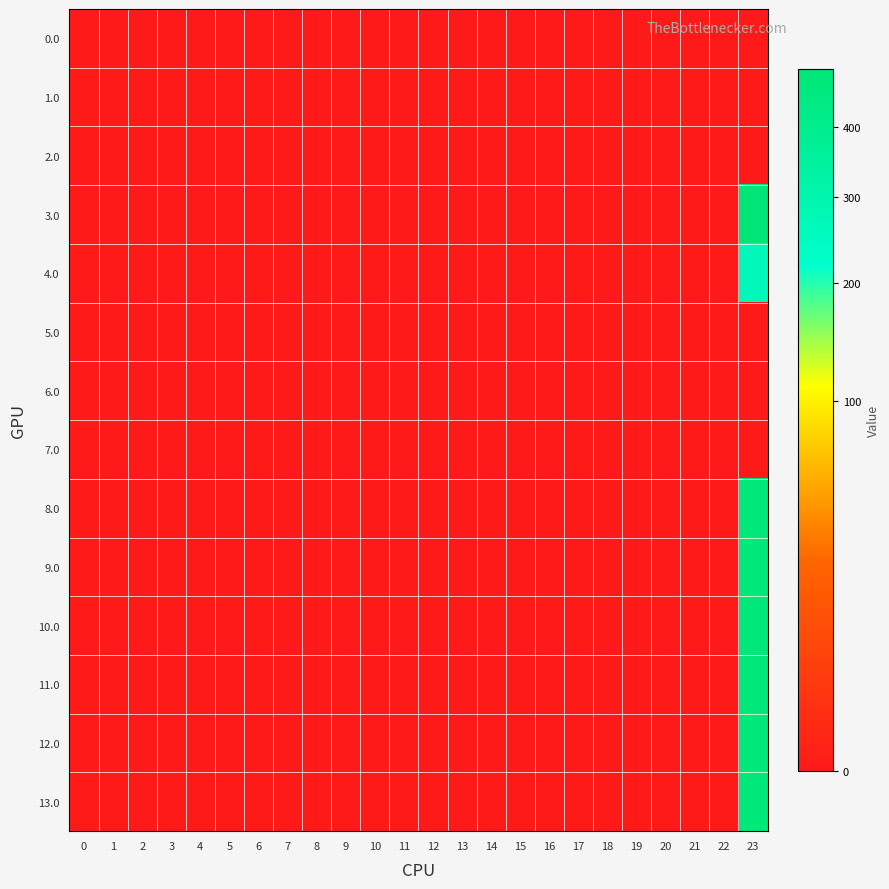

At how many categories does at least one series exceed 463?

1